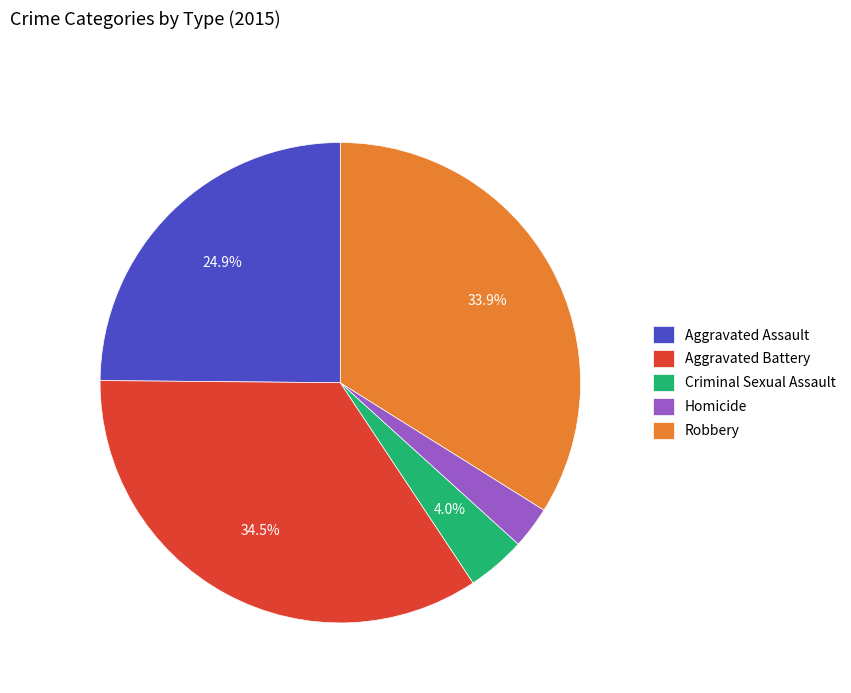

Which slice is the largest?

Aggravated Battery